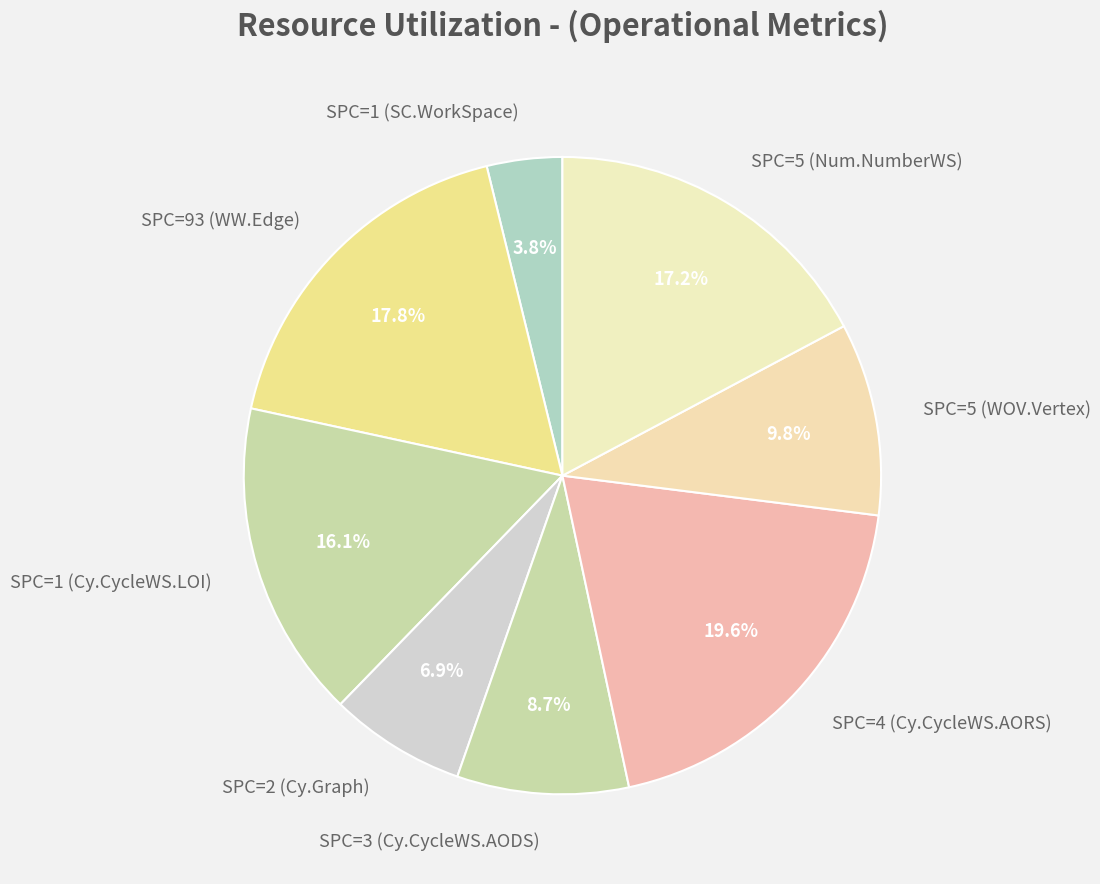

Between SPC=5 (WOV.Vertex) and SPC=3 (Cy.CycleWS.AODS), which is larger?

SPC=5 (WOV.Vertex)